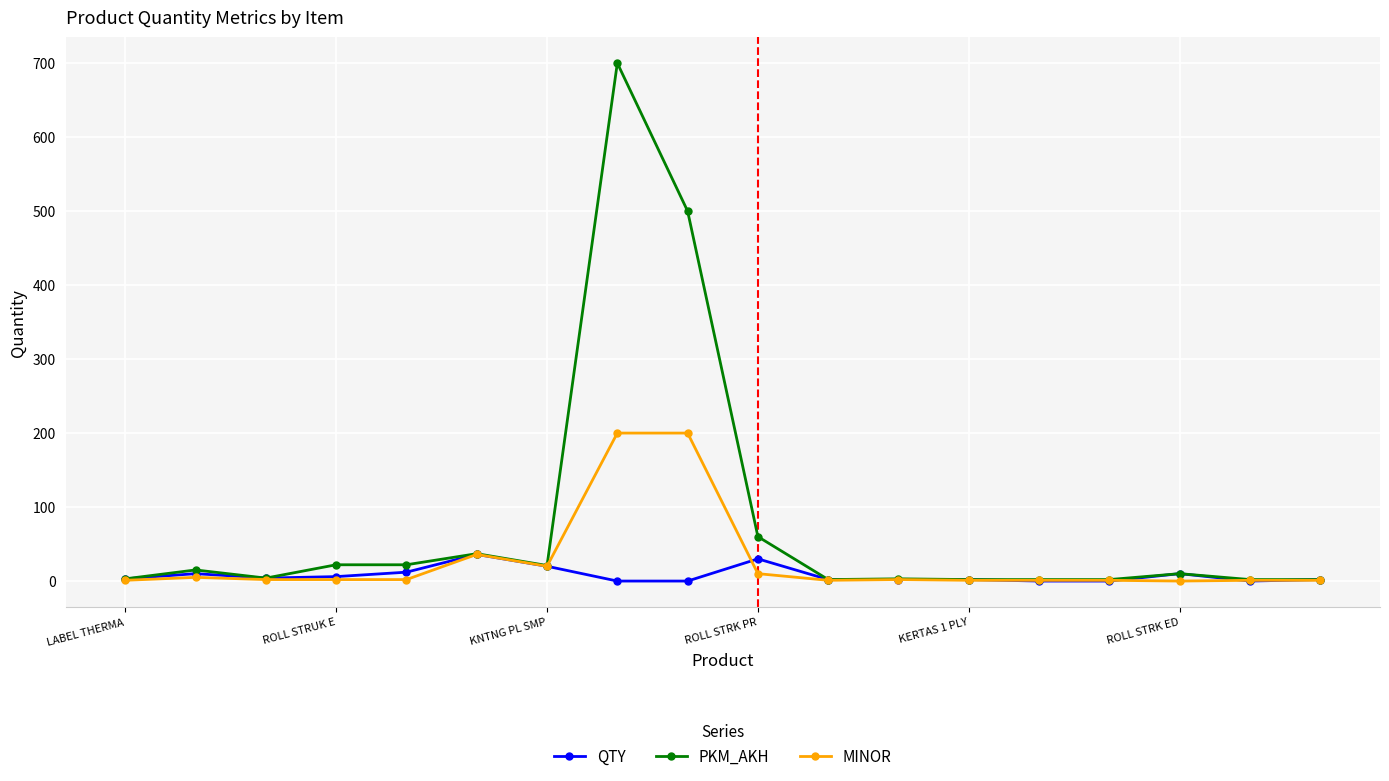

What is the maximum value shown in the chart?

700